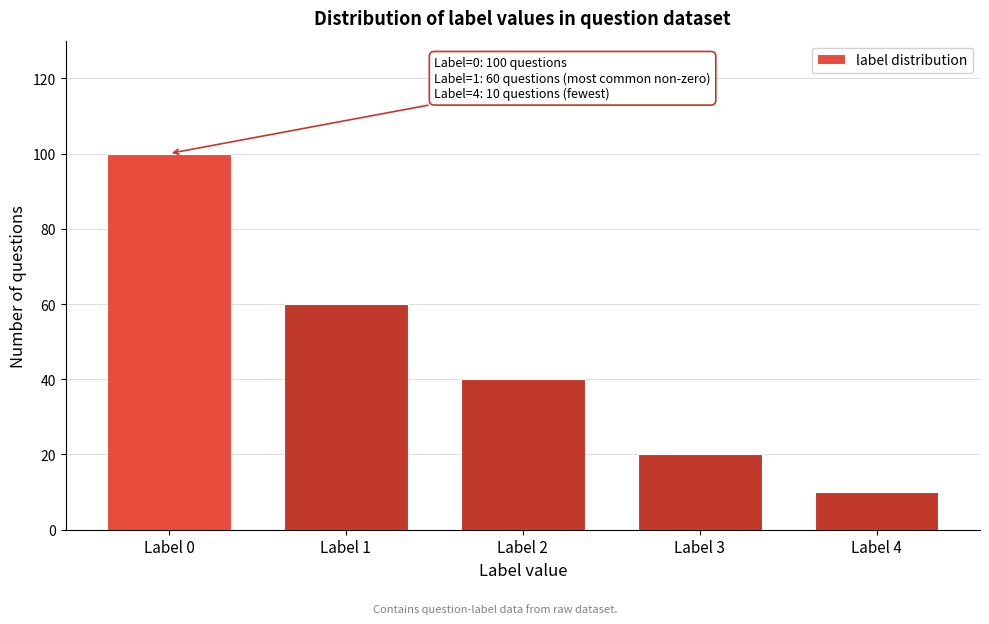

Reading left to right, what are all the values shown in this chart?

100	60	40	20	10